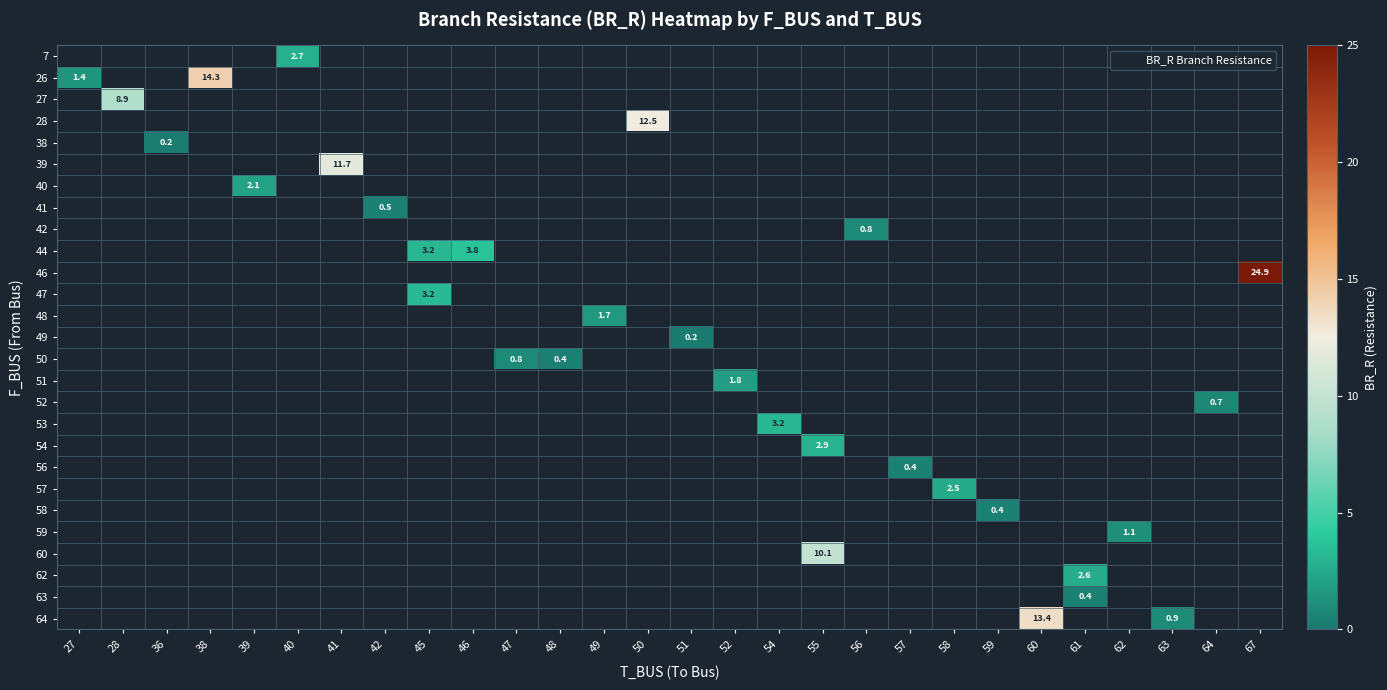

Between 63 and 67, which is larger?

67